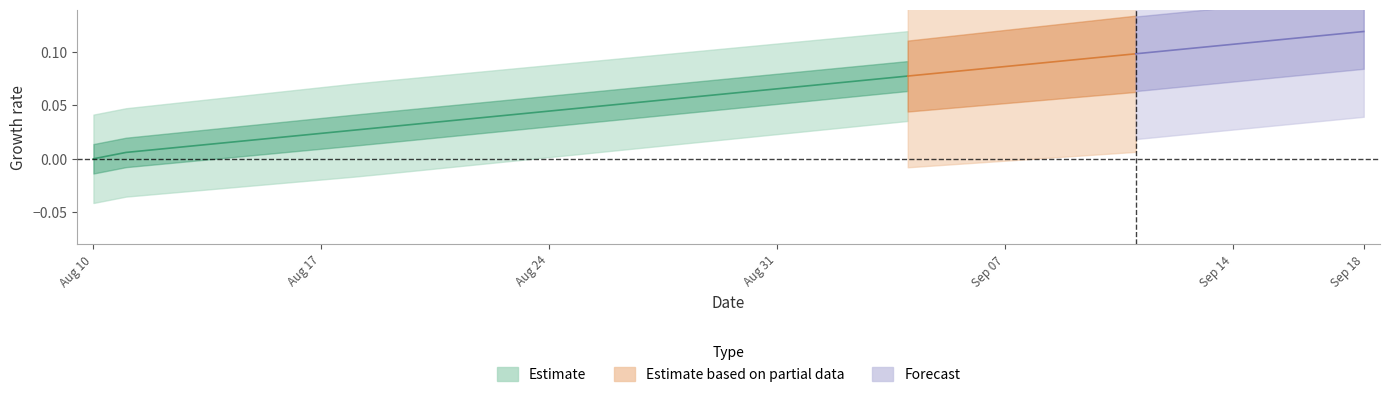

Between 31 and 2, which is larger?

31